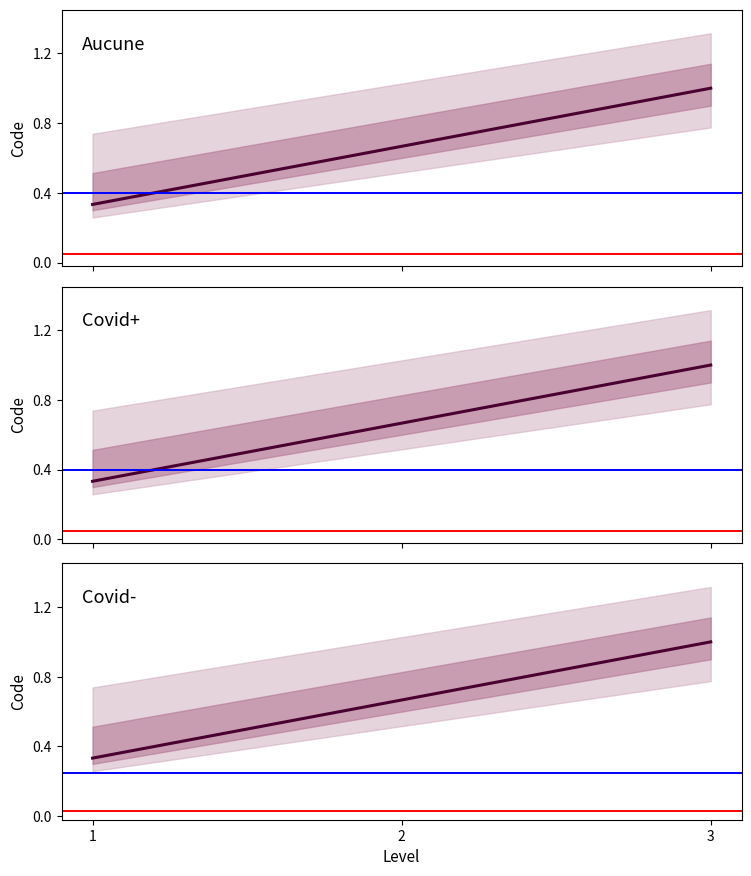

Rank the series at 3 from highest to lowest value.

Aucune, Covid+, Covid-